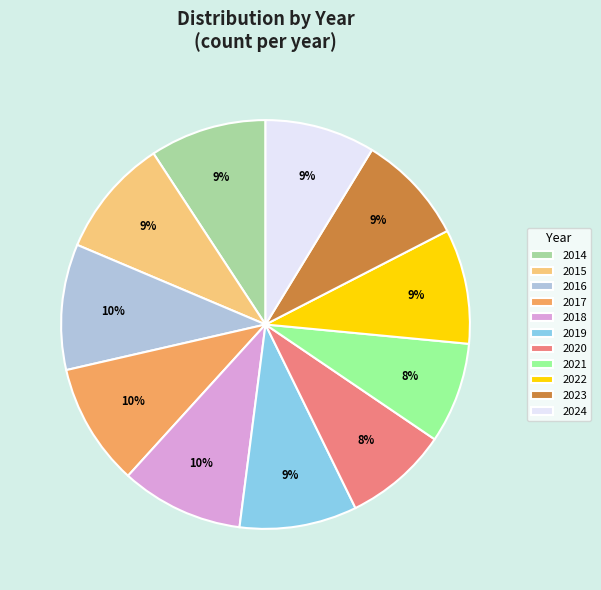

How many slices are in this pie chart?

11